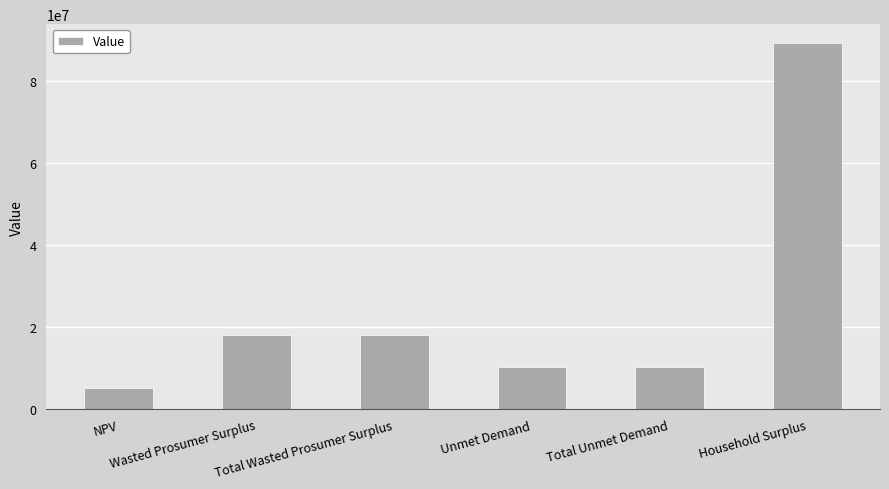

What is the label of the 6th bar from the right?

NPV